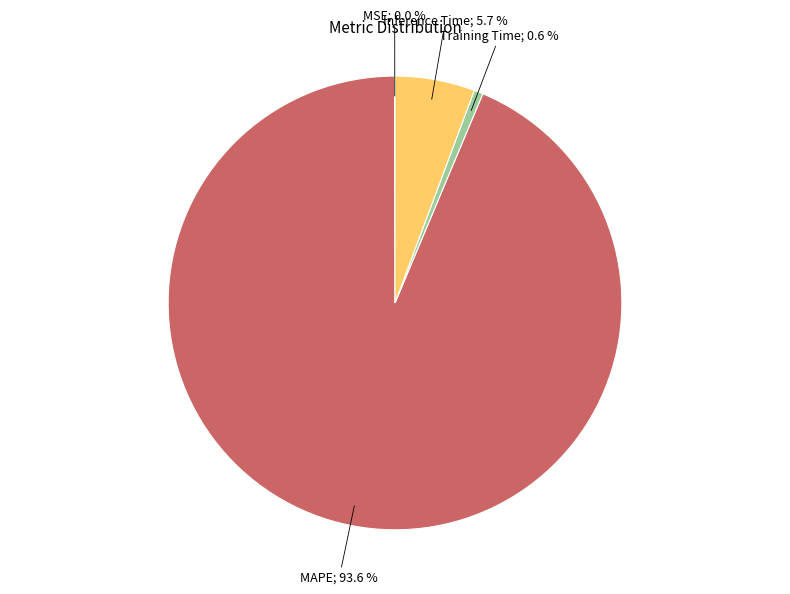

Is there a majority slice in this chart?

Yes